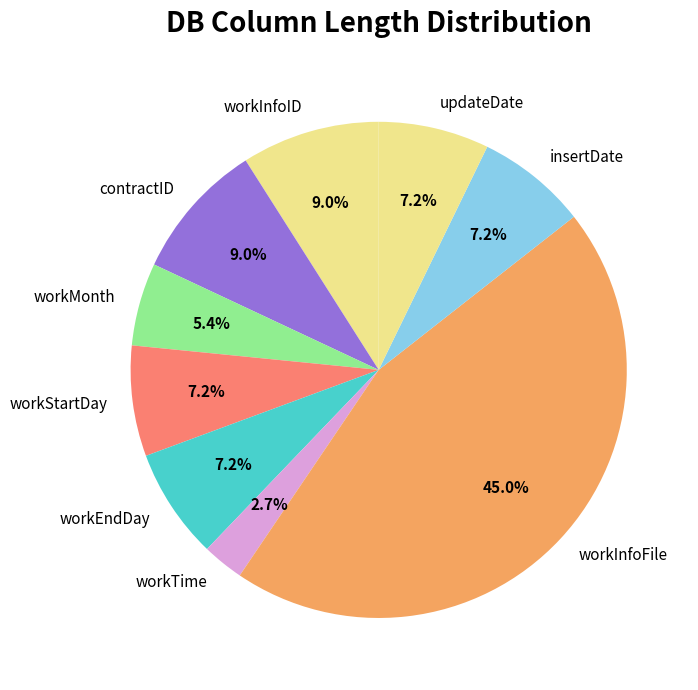

The contractID slice represents 20% of the pie. True or false?

False